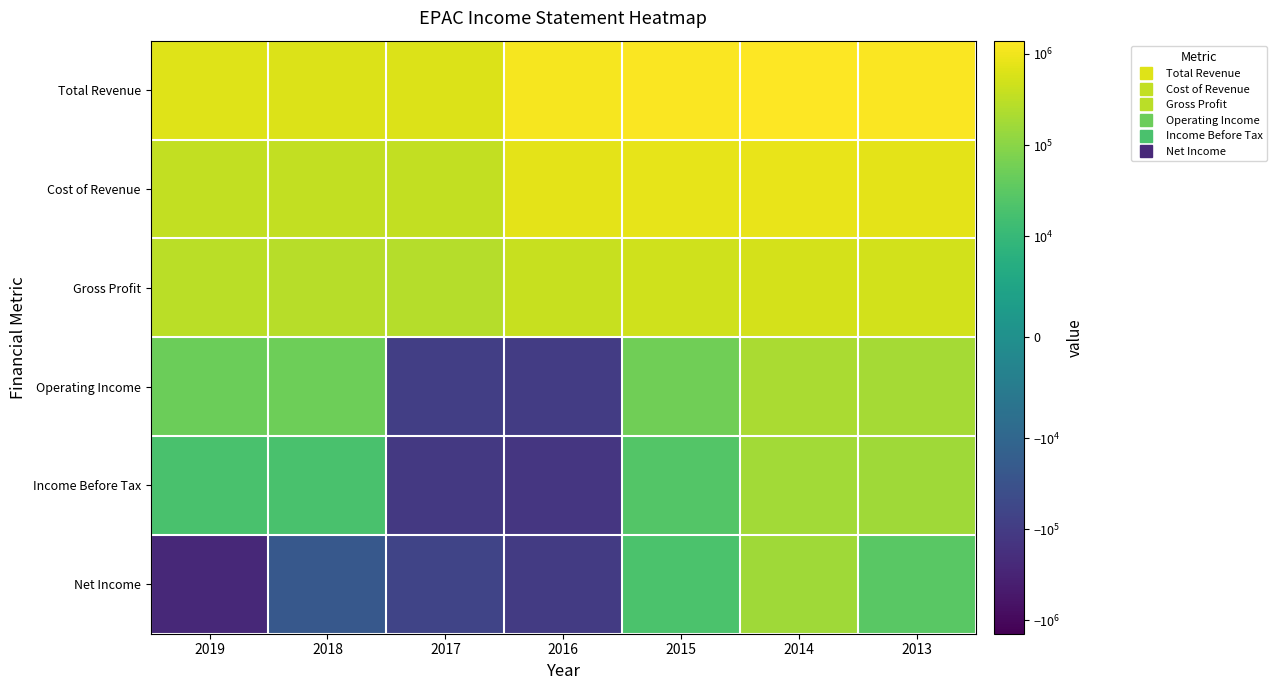

At which category does the chart reach its minimum across all series?

2019